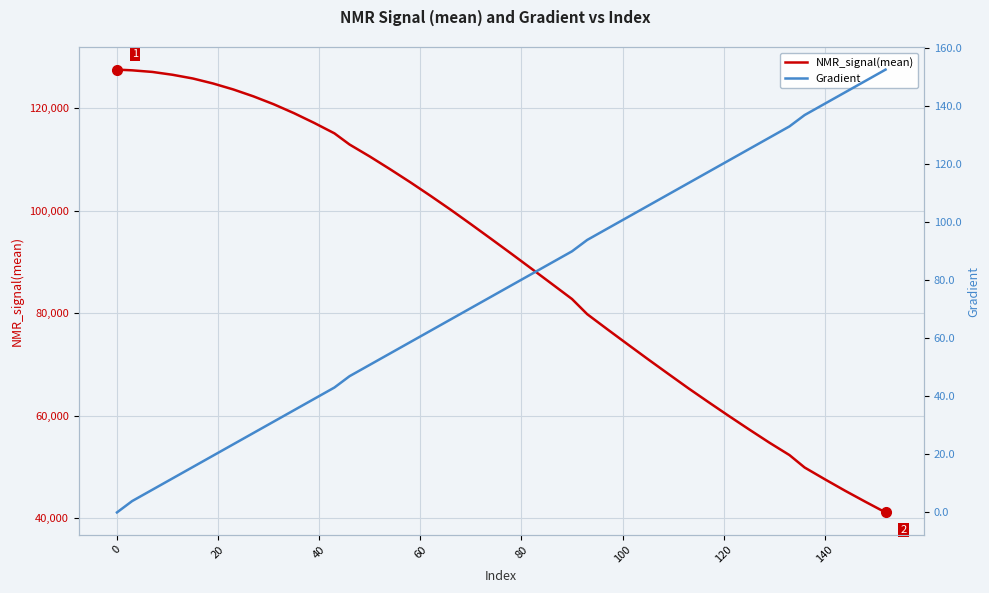

How many data points in NMR_signal(mean) are less than 94518?

20